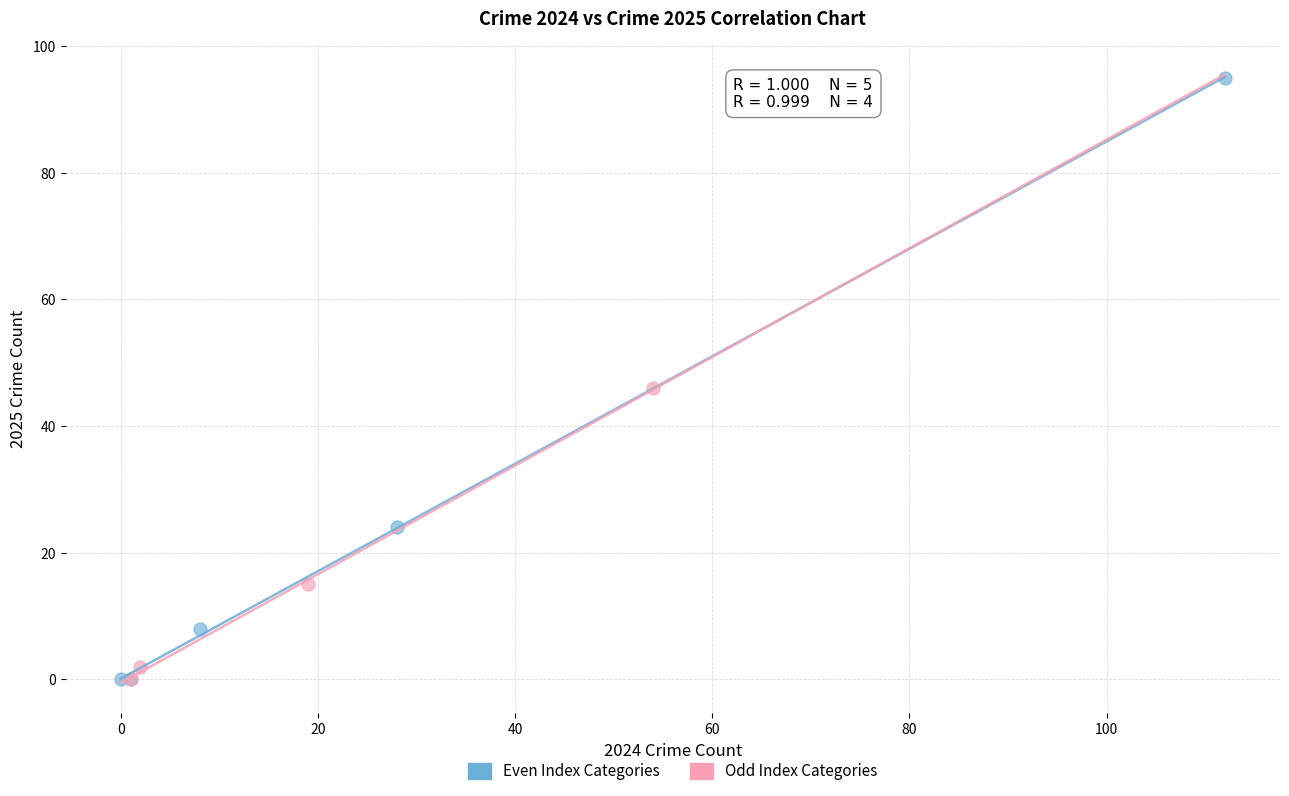

Which series reaches the maximum Y coordinate?

Even Index Categories